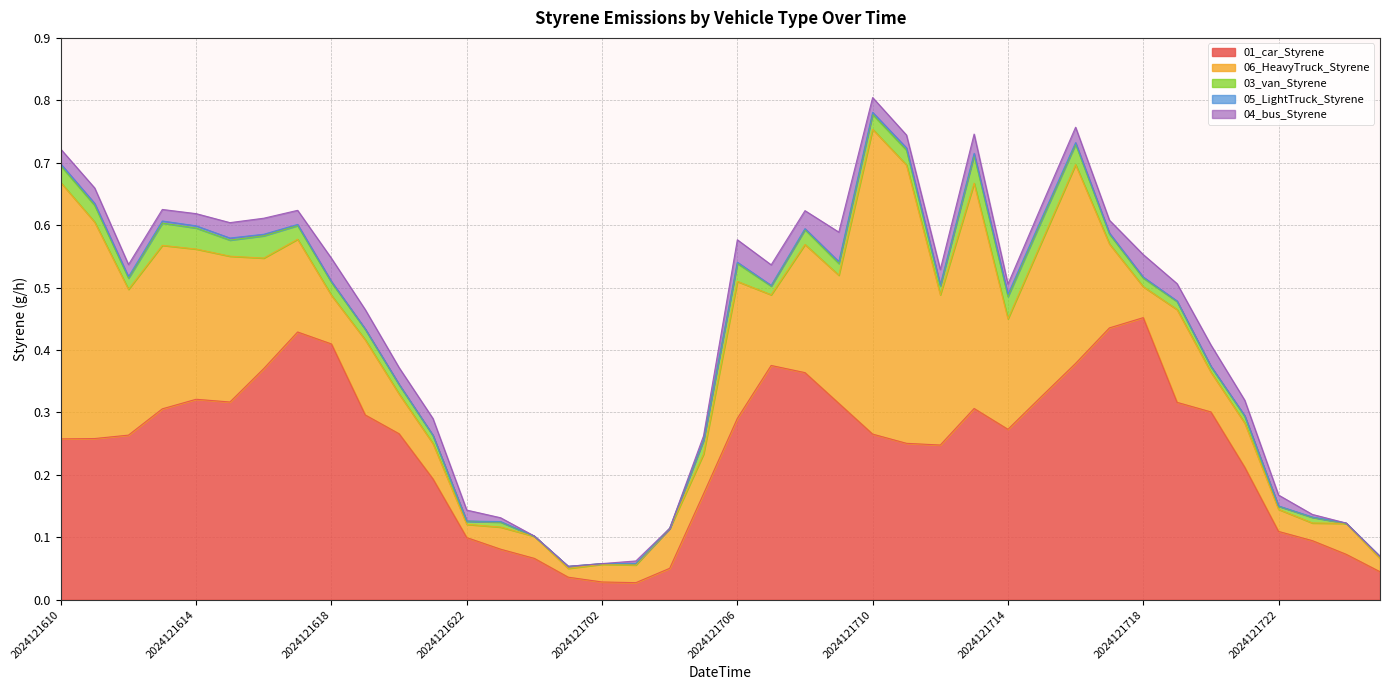

True or false: 01_car_Styrene and 04_bus_Styrene intersect in this chart.

False